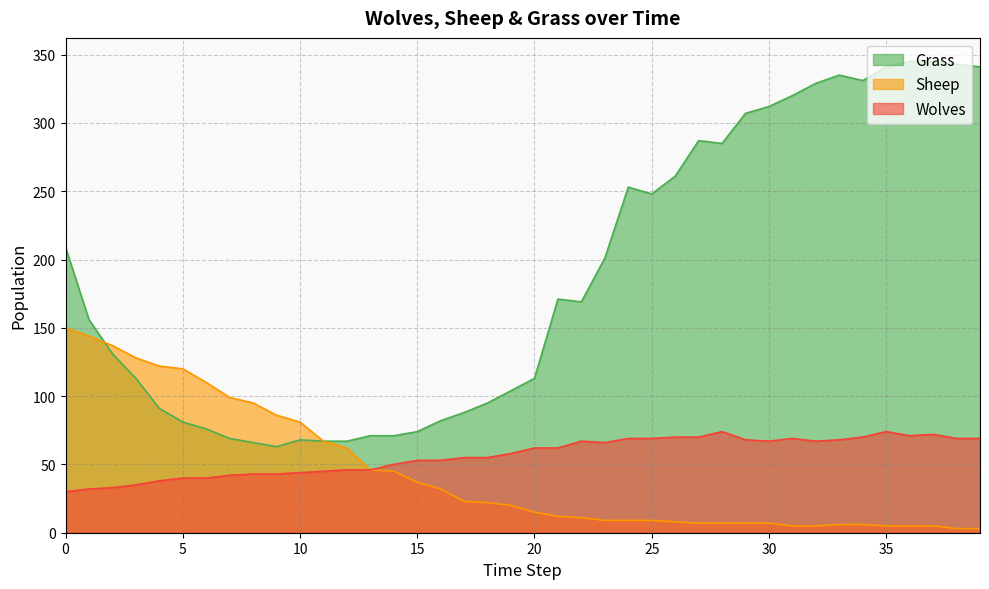

Which label corresponds to the largest value in the chart?

36